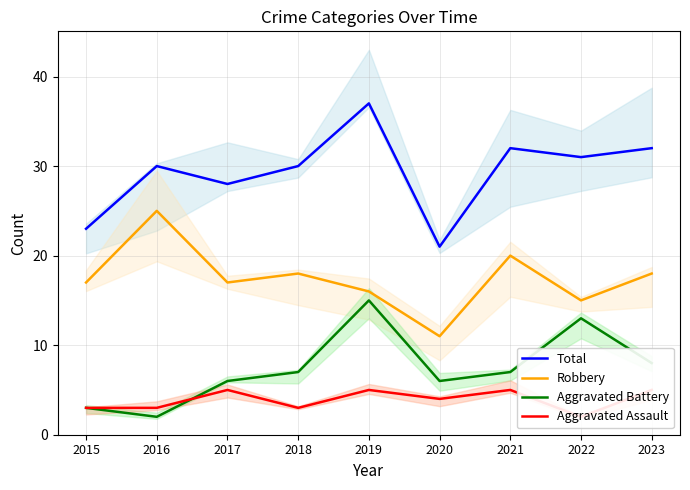

What is the value of the Aggravated Battery point at the 8th from the left?

13